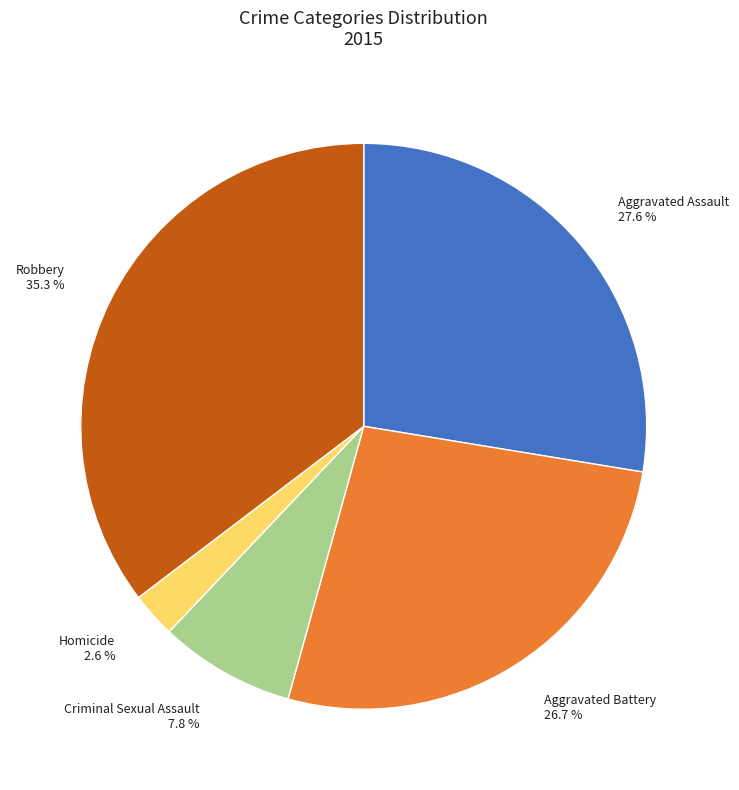

True or false: Robbery accounts for 41% of the total.

False